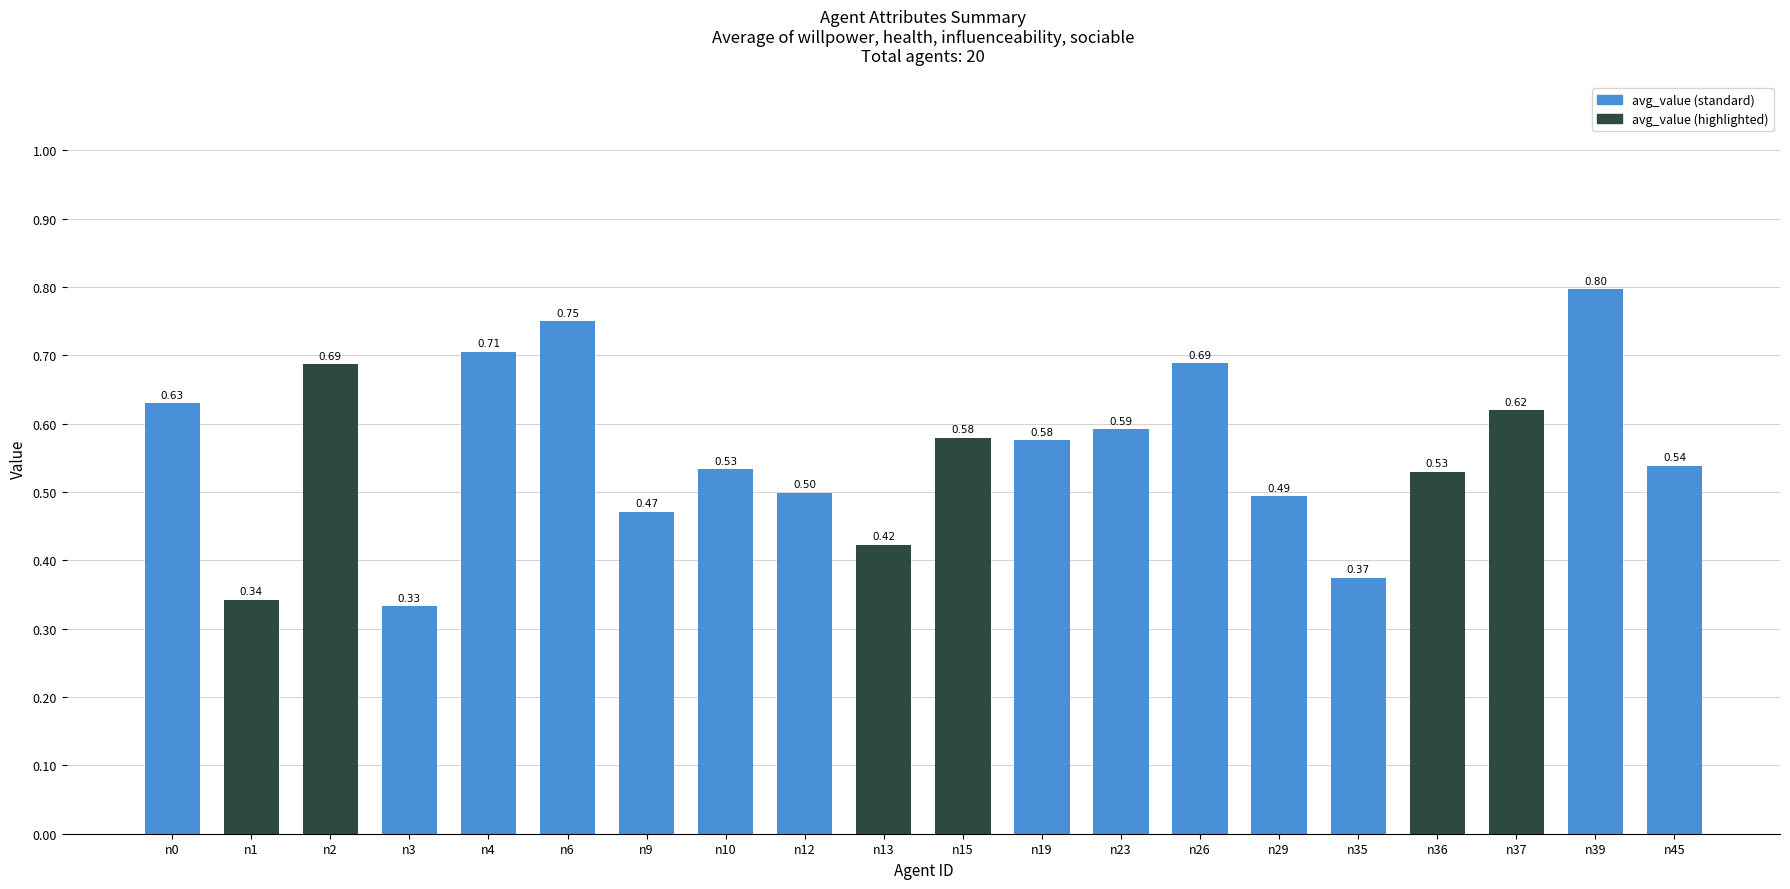

The value at n6 is 0.5. True or false?

False